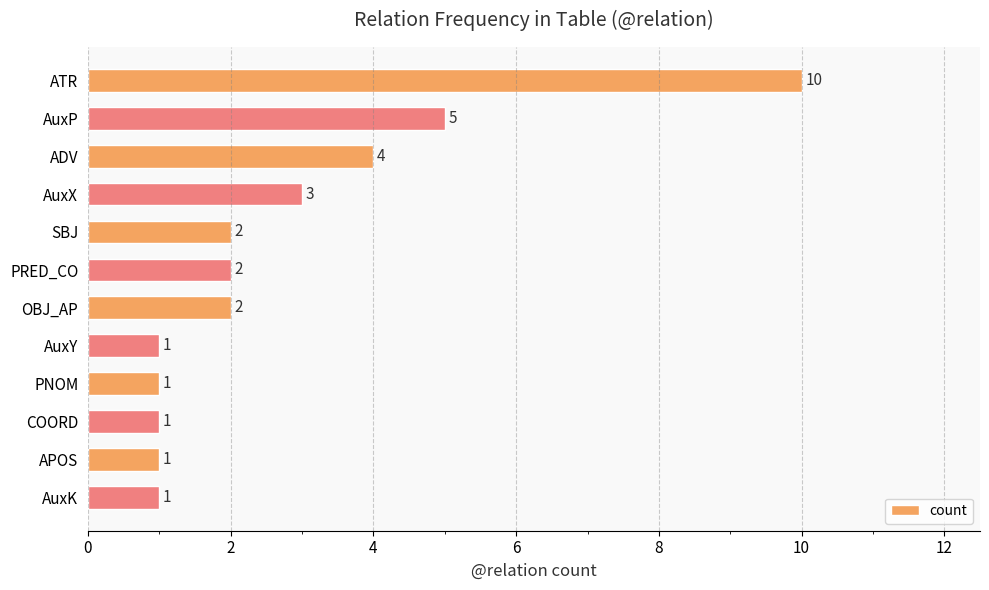

Reading bottom to top, list all the values displayed in this chart.

AuxK=1	APOS=1	COORD=1	PNOM=1	AuxY=1	OBJ_AP=2	PRED_CO=2	SBJ=2	AuxX=3	ADV=4	AuxP=5	ATR=10